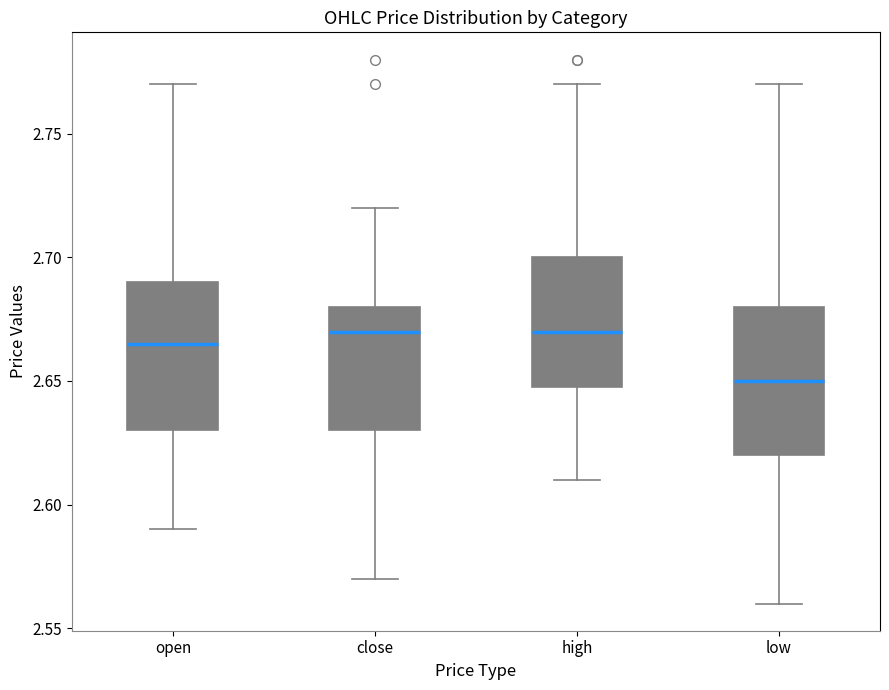

Reading left to right, transcribe this box plot: for each box, give where its median line is, the range the box spans, and where its two whiskers end, as read against the y-axis. The values are not printed on the chart, so give them approximately, as read against the axis.

open: median 2.665, box 2.630 to 2.690, whiskers 2.590 to 2.770
close: median 2.670, box 2.630 to 2.680, whiskers 2.570 to 2.720
high: median 2.670, box 2.650 to 2.700, whiskers 2.610 to 2.770
low: median 2.650, box 2.620 to 2.680, whiskers 2.560 to 2.770